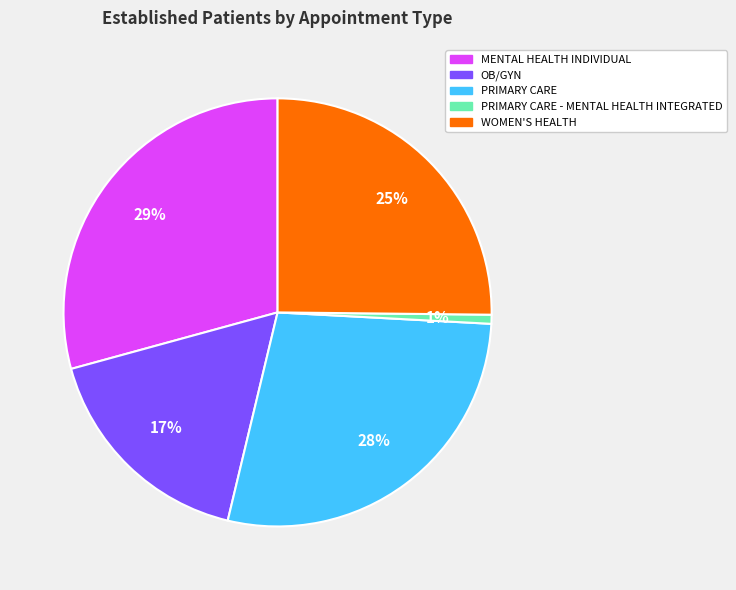

To the nearest percent, what is the average slice percentage?

20%